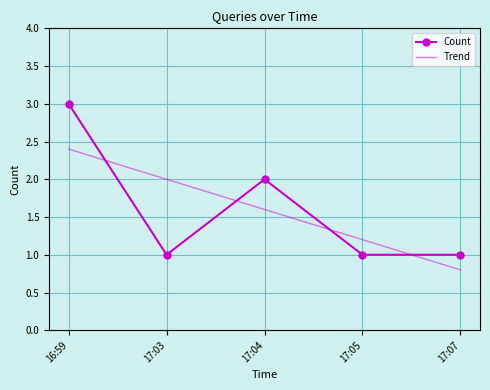

What are all the series names shown in the legend?

Count, Trend